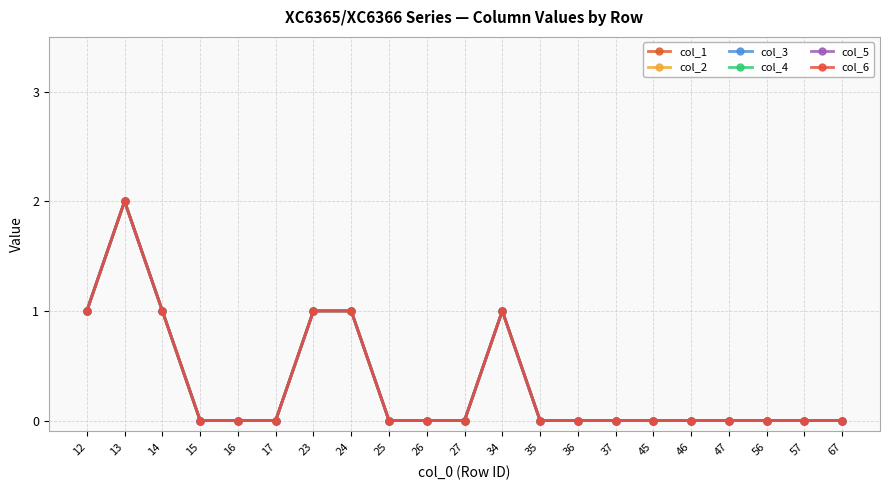

What is the maximum value for col_2?

2